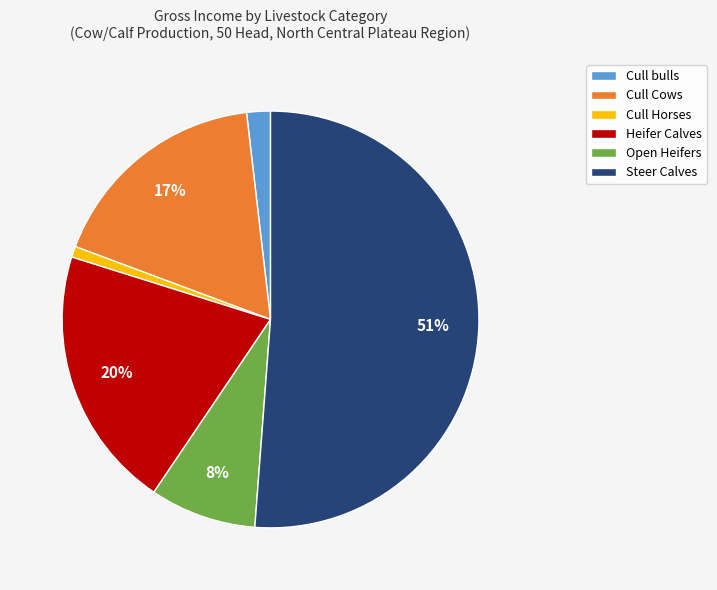

Which slice is the smallest?

Cull Horses